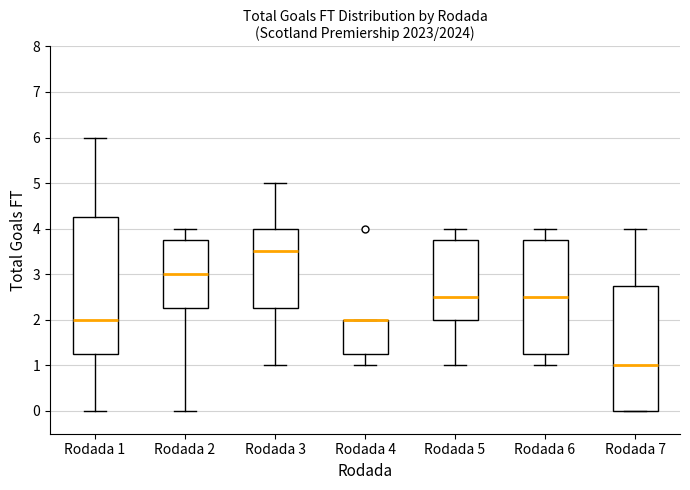

Comparing the boxes themselves (not the whiskers), which one is the tallest?

Rodada 1